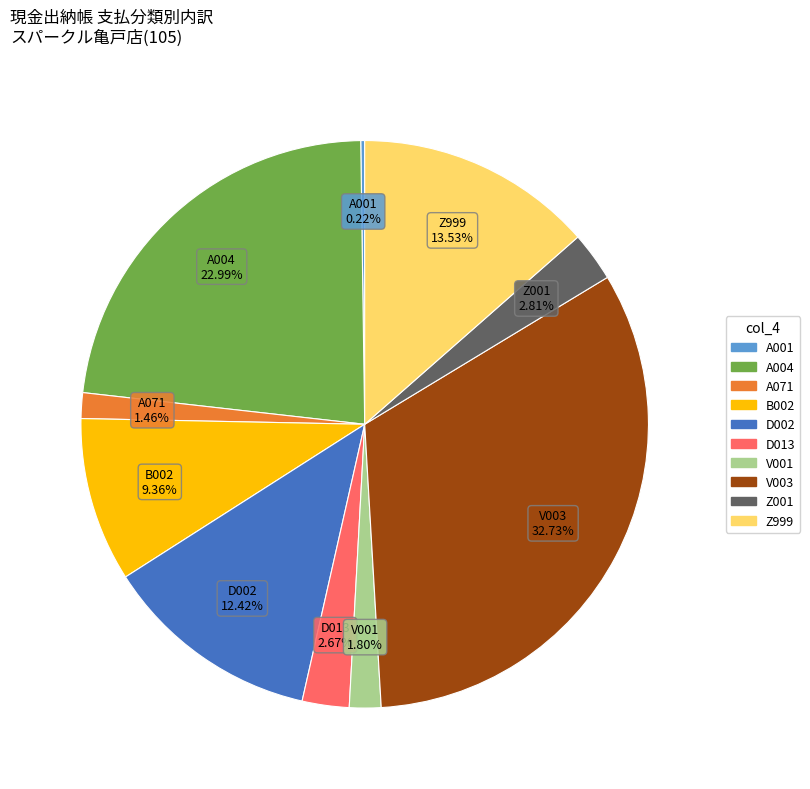

Between B002 and D002, which is larger?

D002